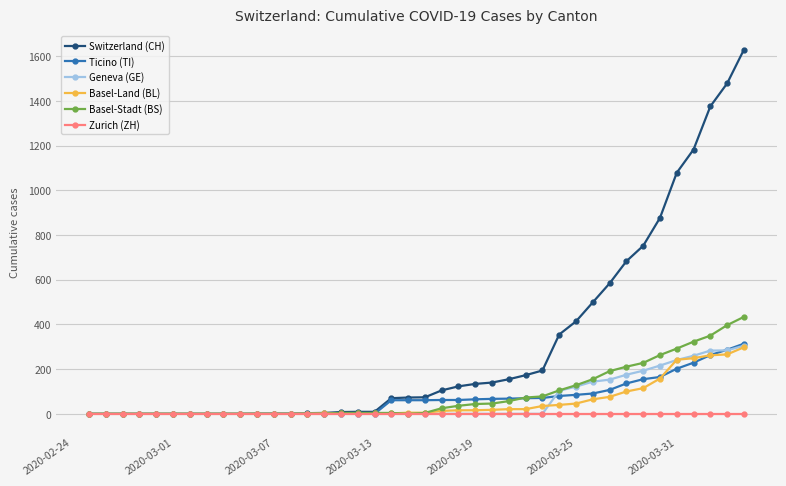

Which series has the largest total across all categories?

Switzerland (CH)